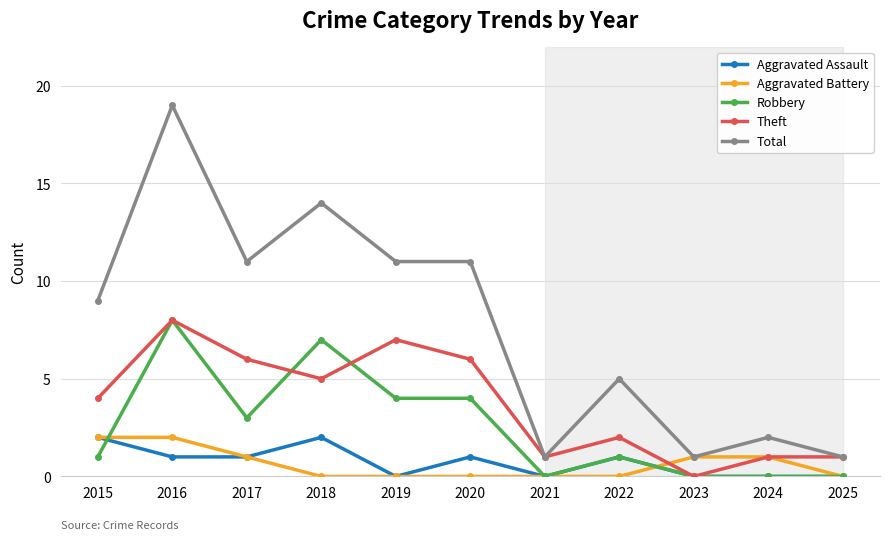

True or false: Total and Robbery cross at least once.

False